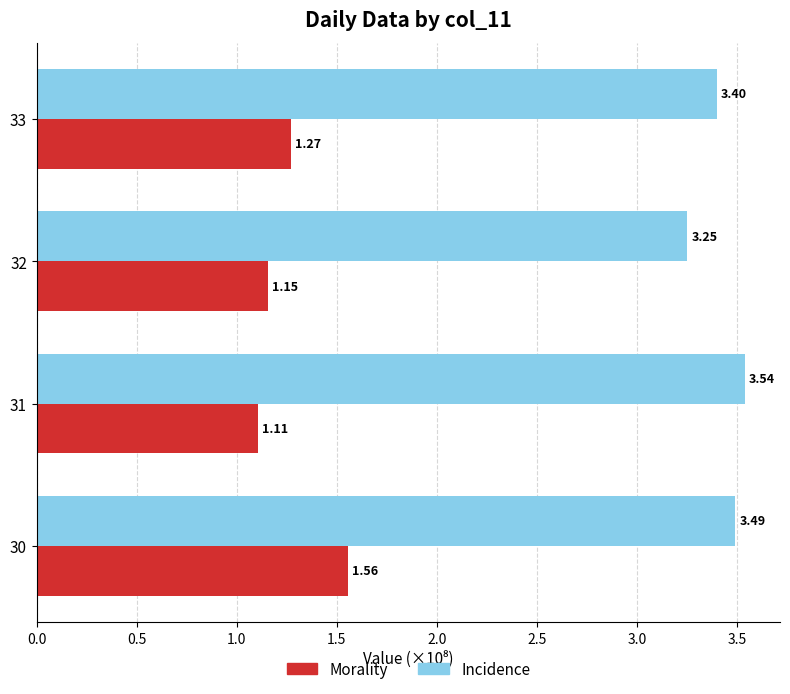

Count the number of data series in this chart.

2